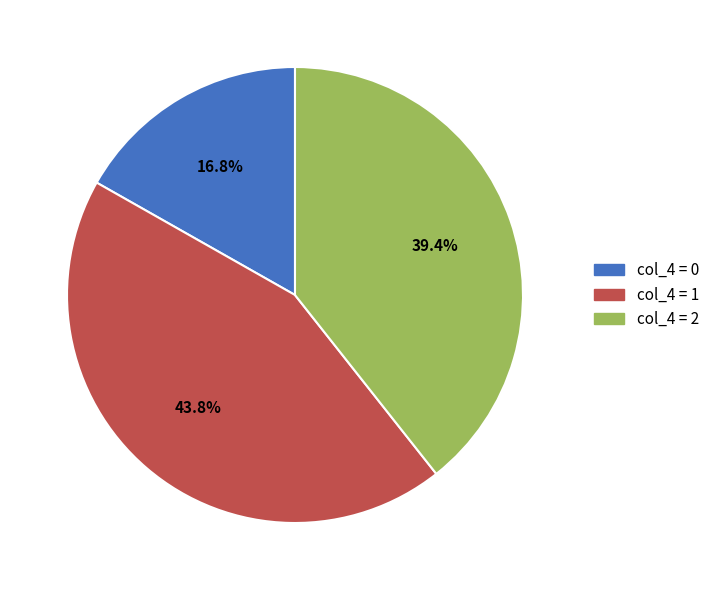

Does any single category account for the majority?

No